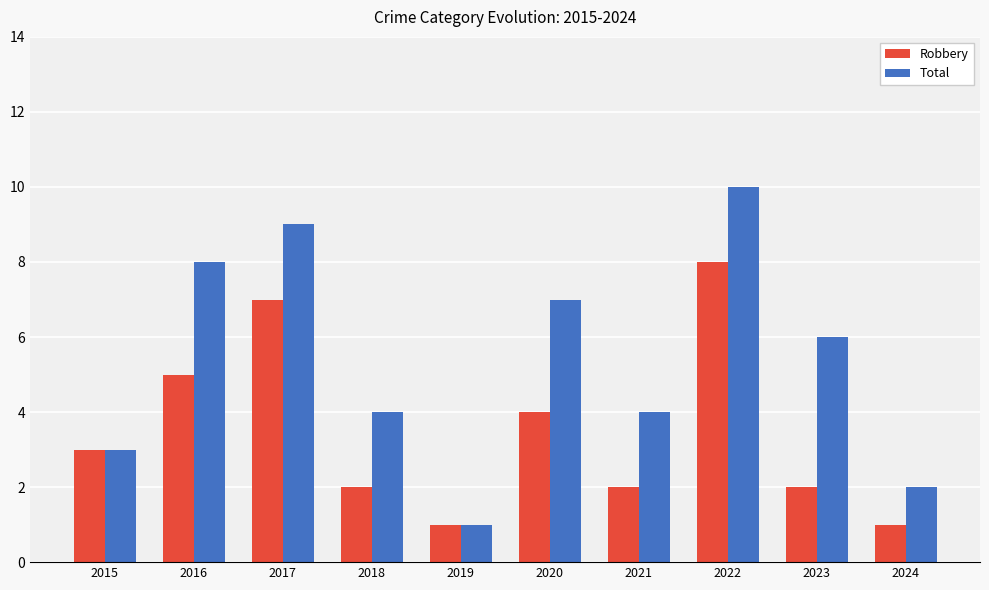

What is the lowest value of the Robbery series?

1